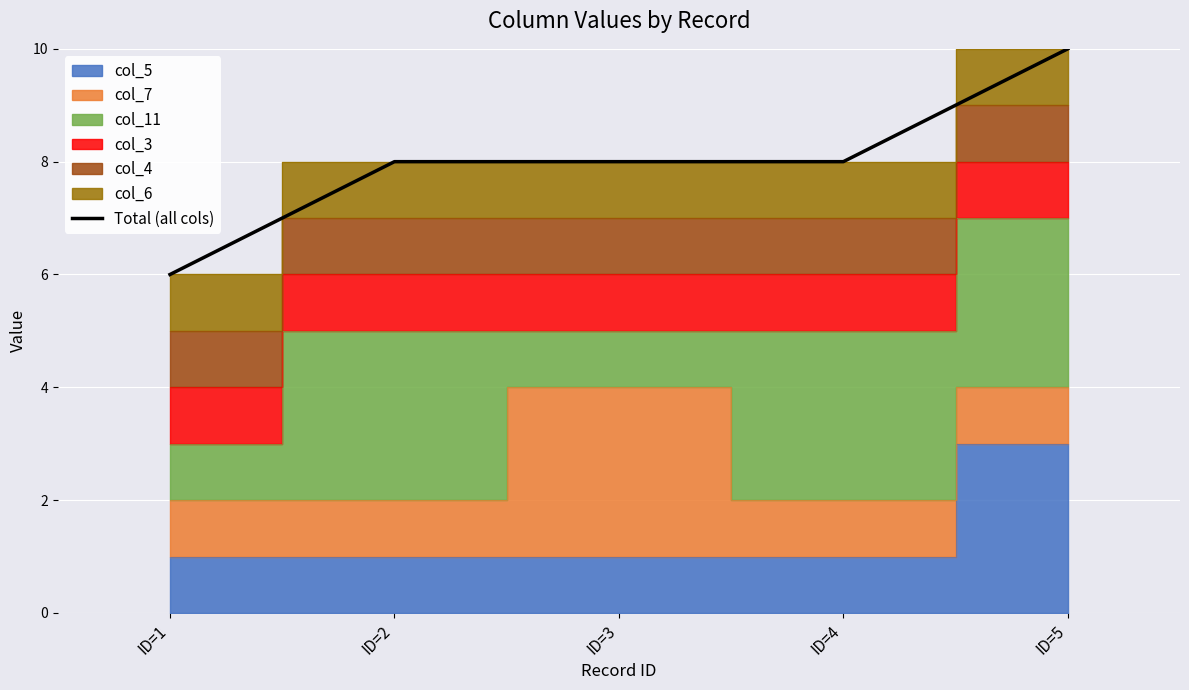

List the labels in order of value, largest first.

ID=5, ID=2, ID=3, ID=4, ID=1